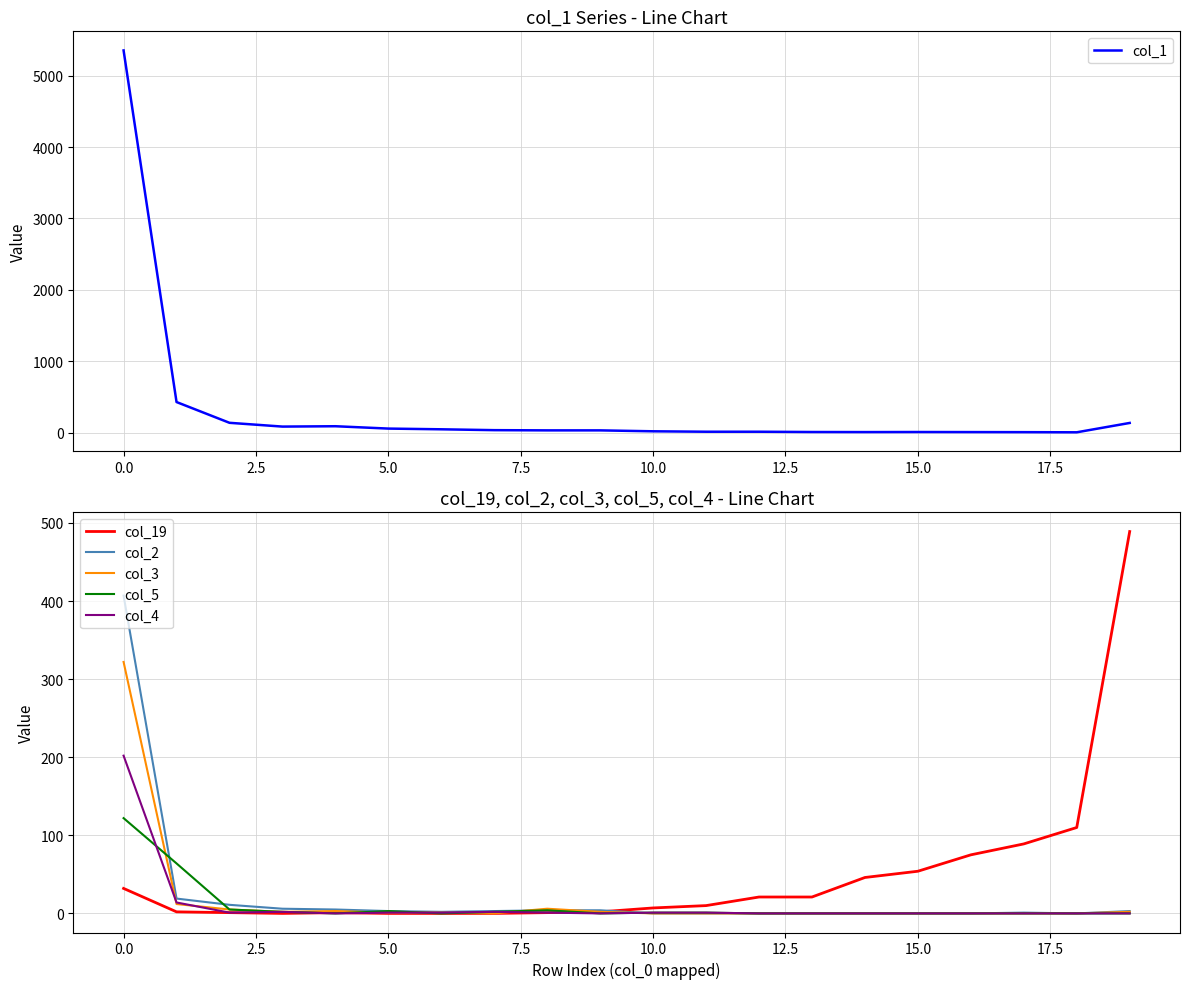

True or false: col_5 has a value of 72 at 0.0.

False